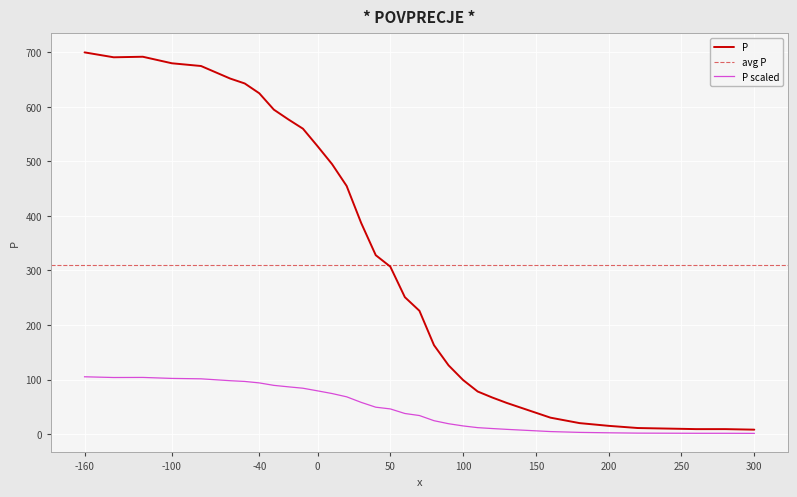

What is the highest value of the P series?

700.0